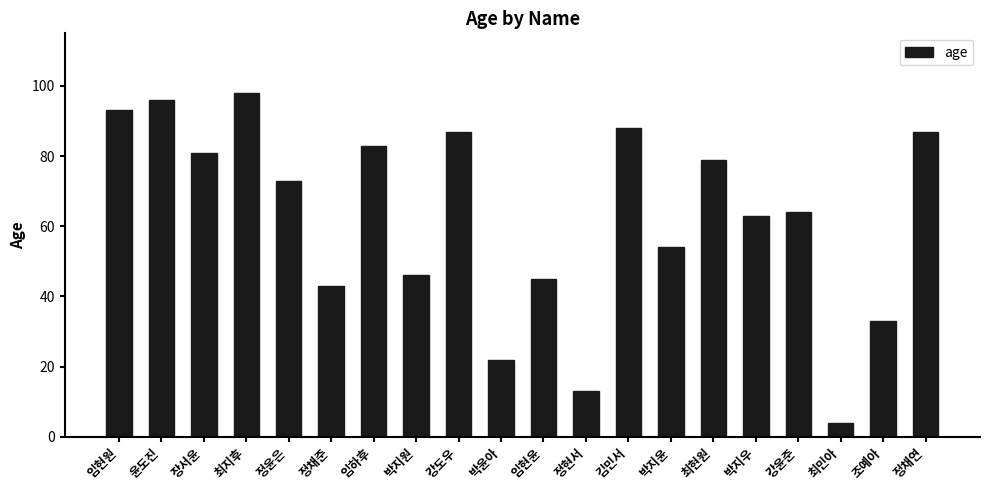

The chart shows a value of 120 at 최현원. True or false?

False